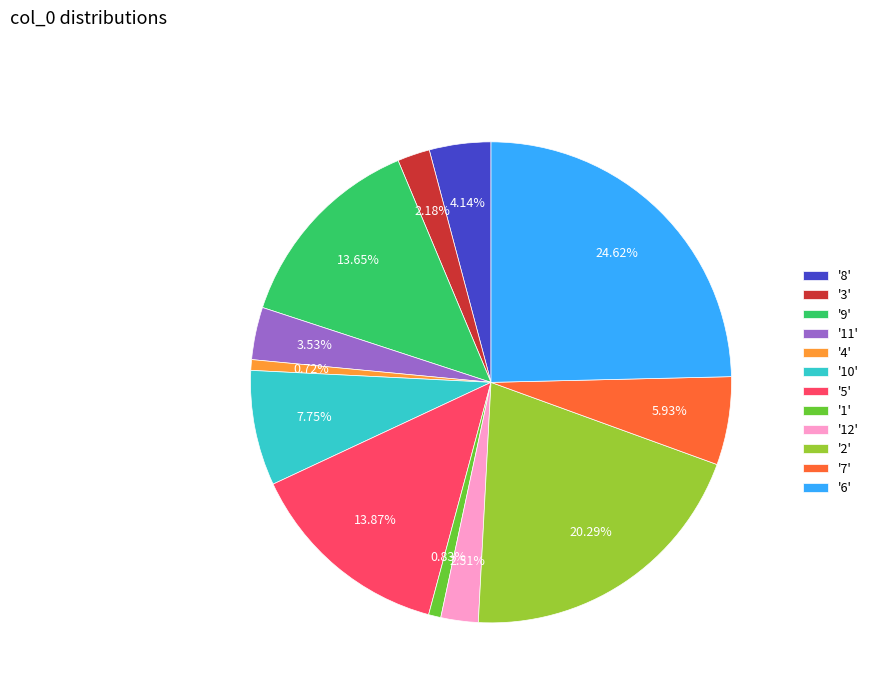

Is the sum of '5' and '2' greater than half?

No